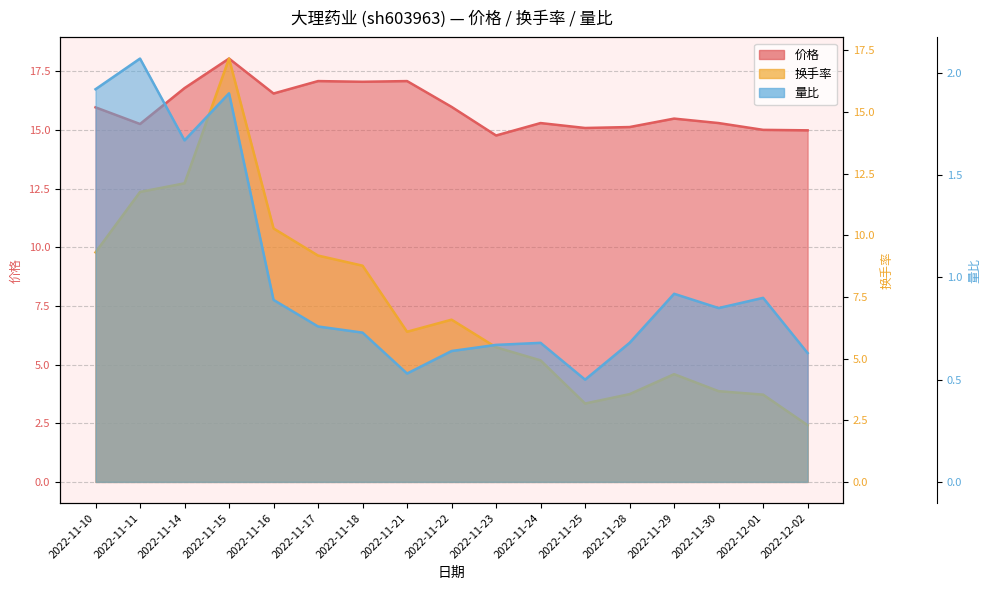

What is the total value across all series at 2022-11-10?

27.2